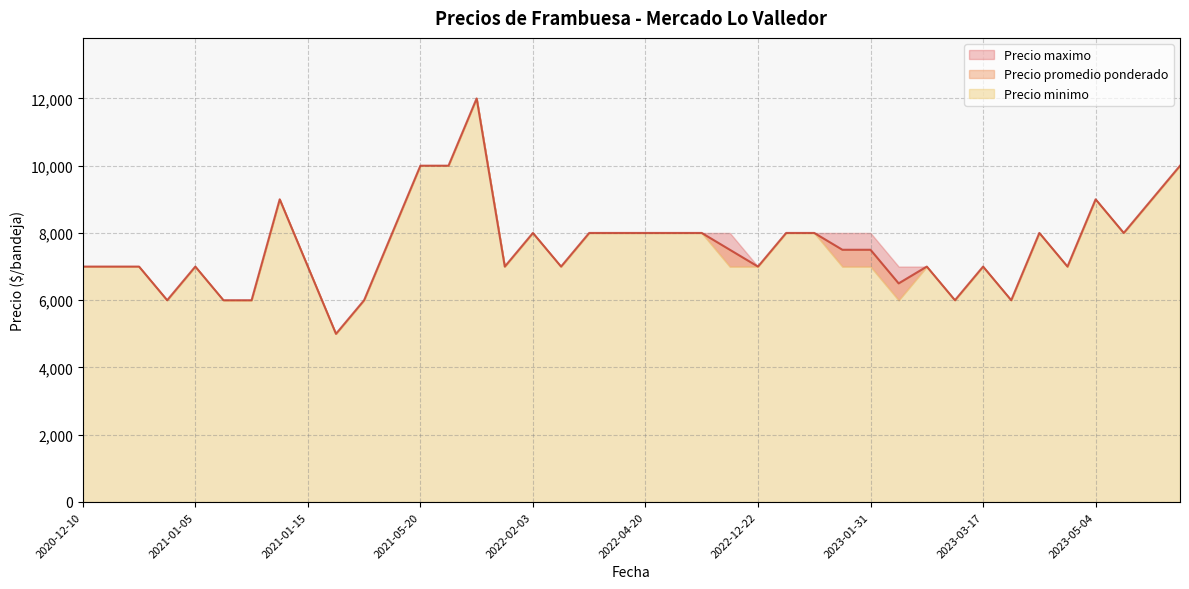

At which category is the sum across all series the highest?

2021-06-04